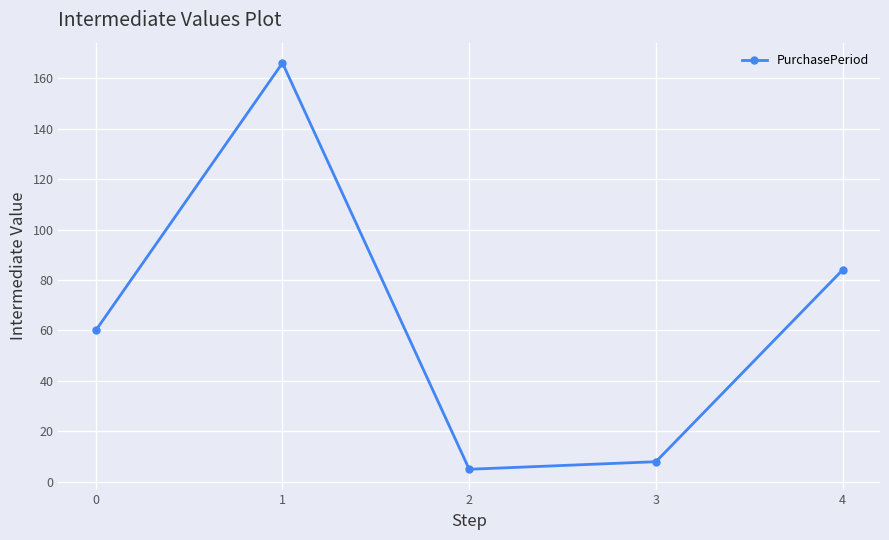

Reading left to right, list all the values displayed in this chart.

60	166	5	8	84